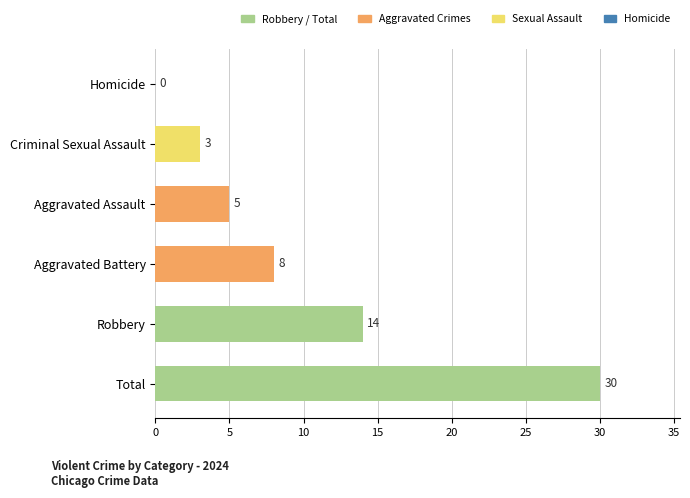

What is the label of the 3rd bar from the left?

Aggravated Assault